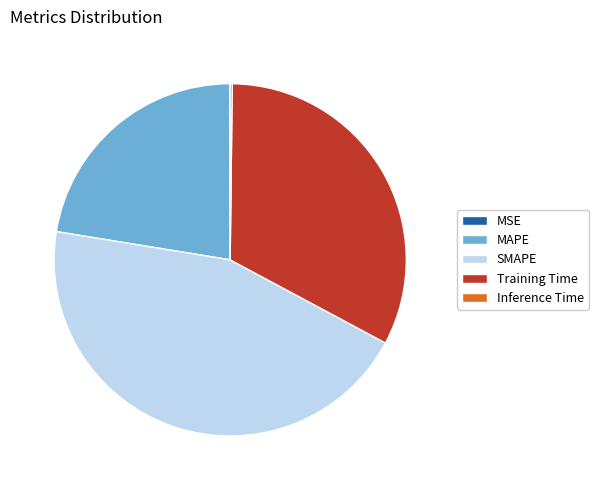

Do MAPE and Training Time together represent more than half of the pie?

Yes